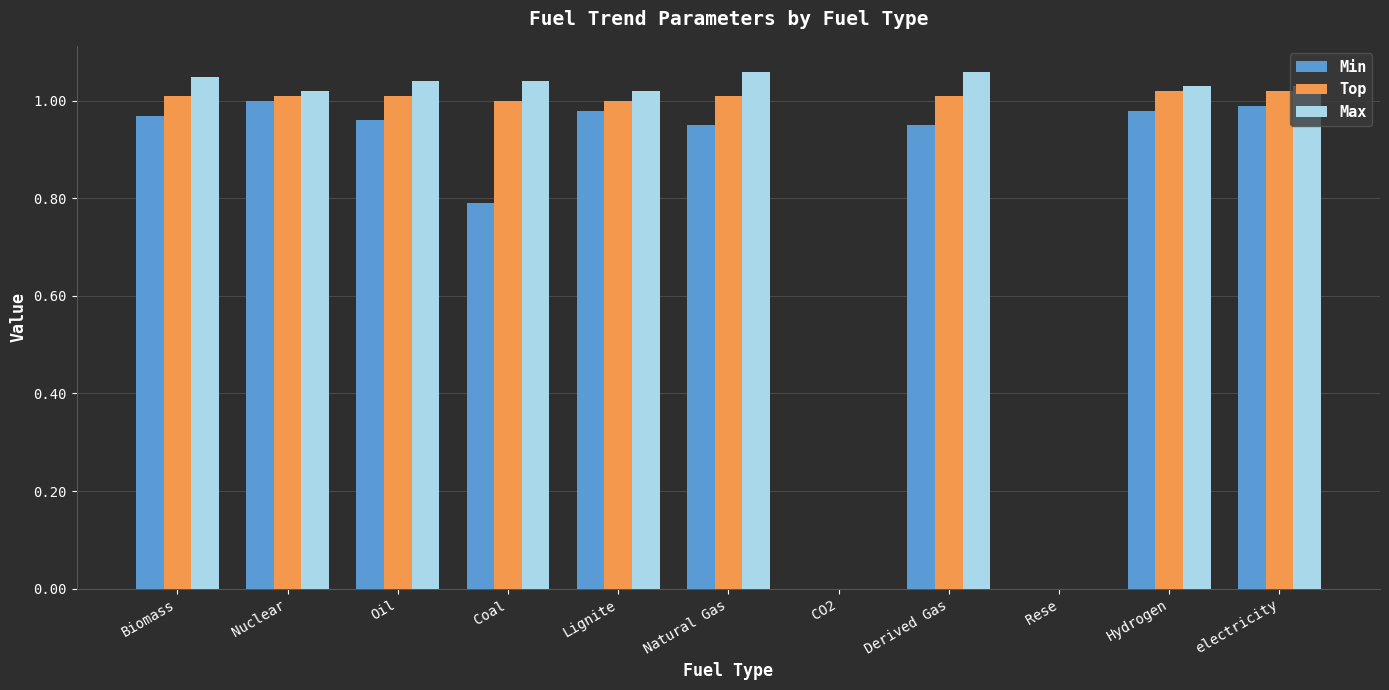

What is the sum of all Min values?

8.6